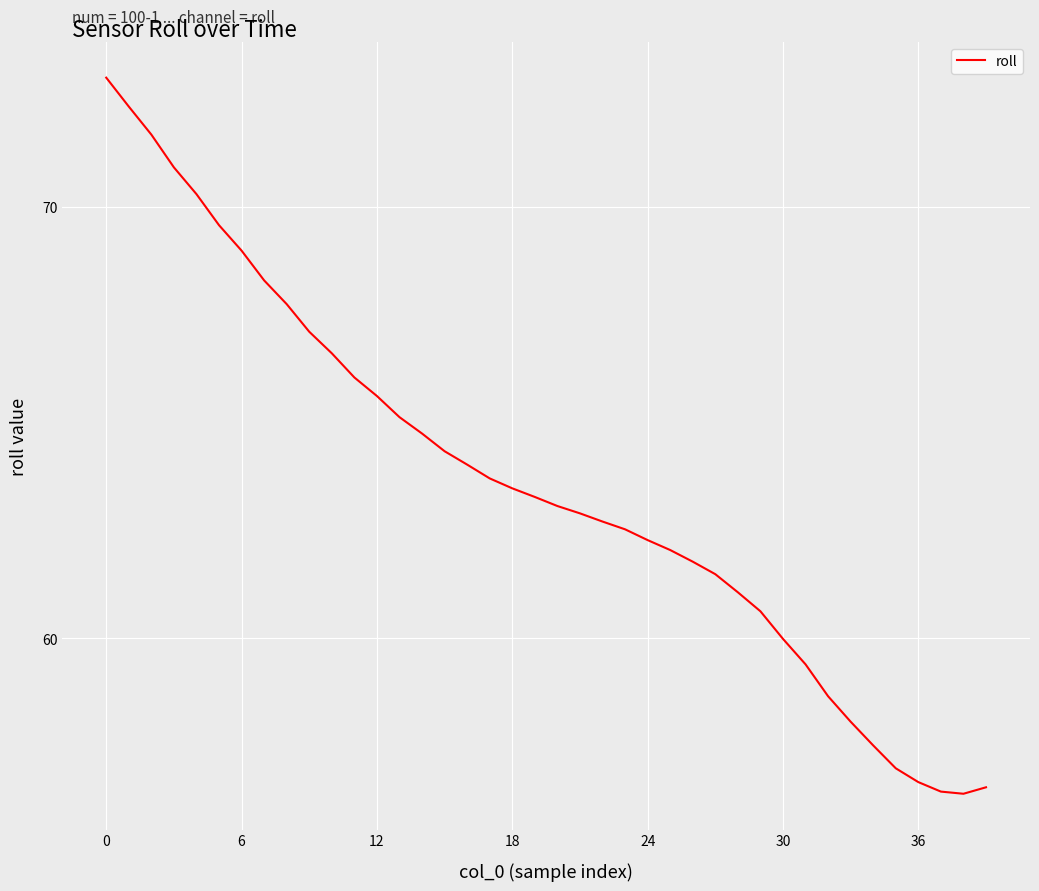

What is the greatest value displayed?

73.0